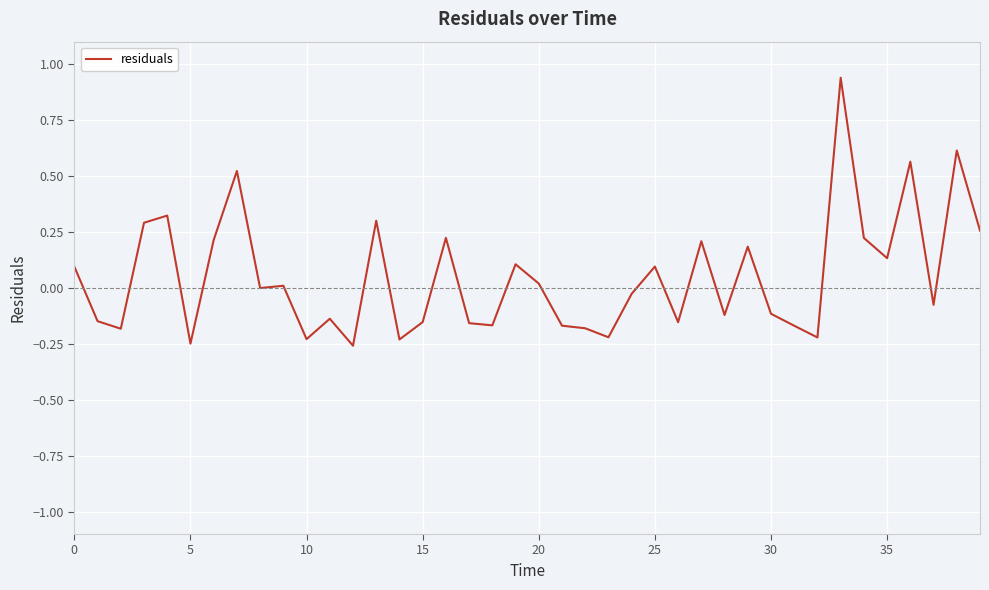

Does the chart have visible grid lines?

Yes